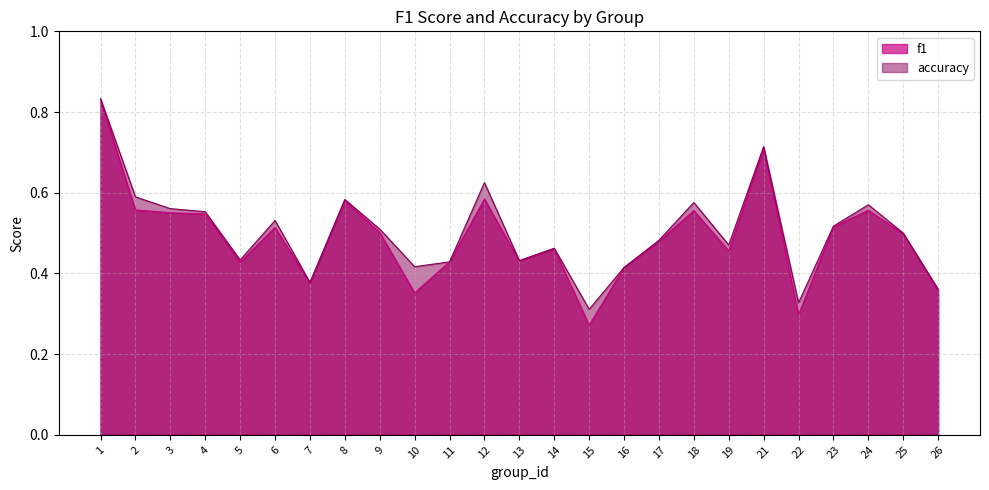

At which category does the chart reach its peak across all series?

1